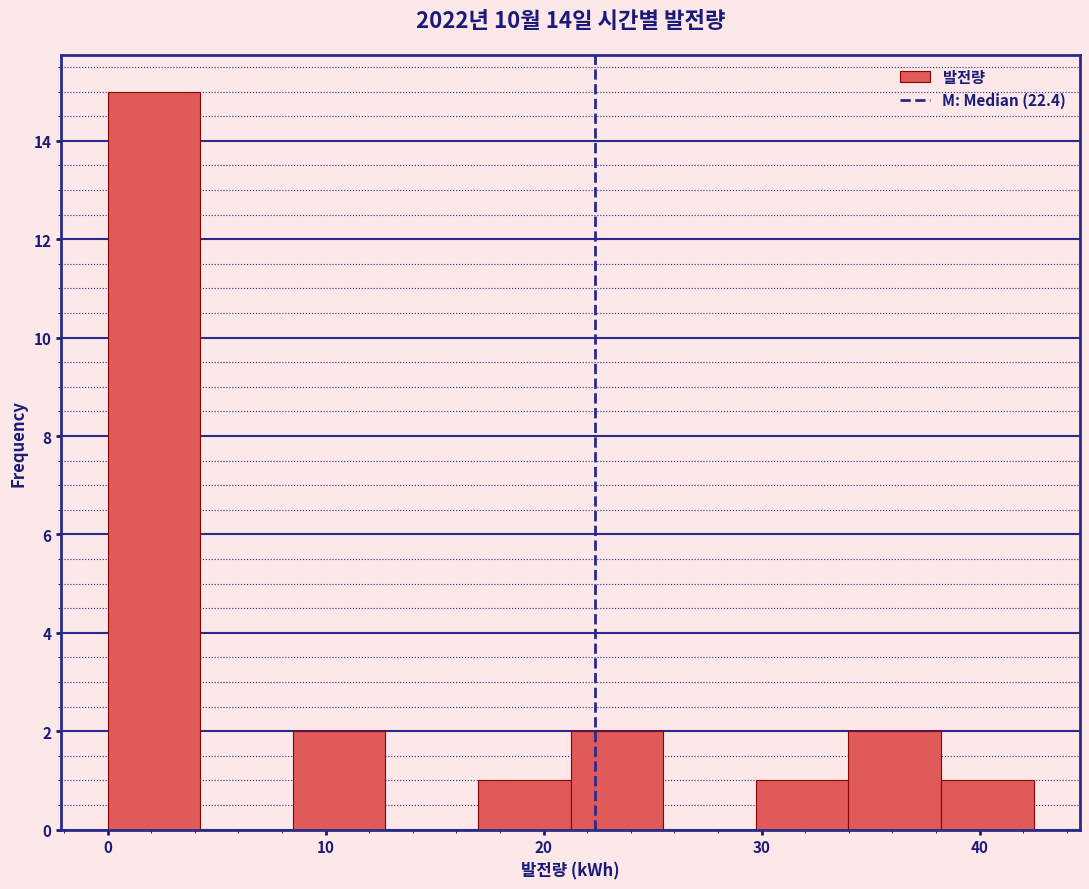

Reading left to right, list every bar in this chart as the range it spans on the x-axis followed by its height. Neither the bar edges nor the heights are printed on the chart, so give them approximately, as read against the axes.

0 to 4: 15
4 to 8: 0
8 to 13: 2
13 to 17: 0
17 to 21: 1
21 to 25: 2
25 to 30: 0
30 to 34: 1
34 to 38: 2
38 to 42: 1